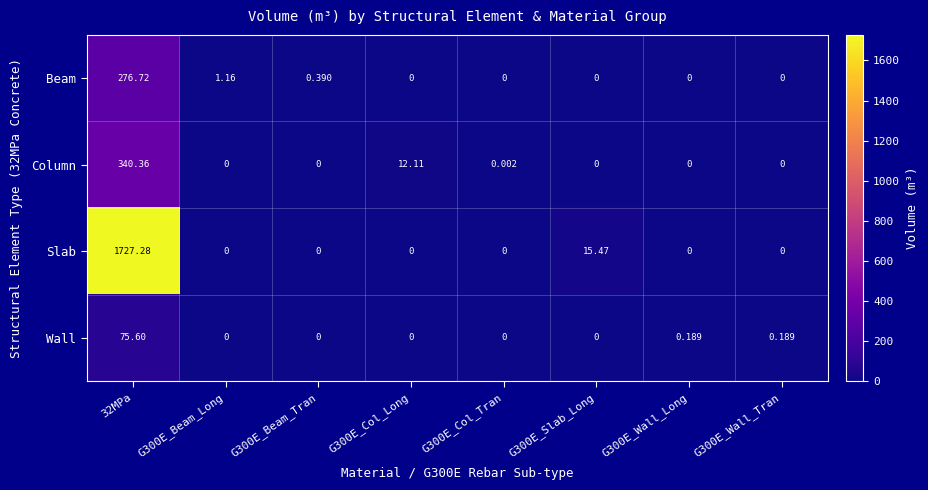

Which series has the largest total across all categories?

Slab